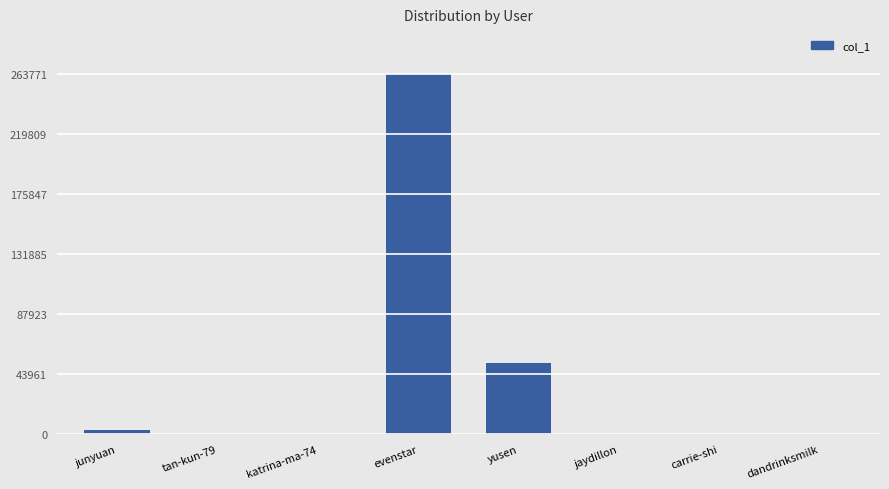

What is the maximum value shown in the chart?

263771